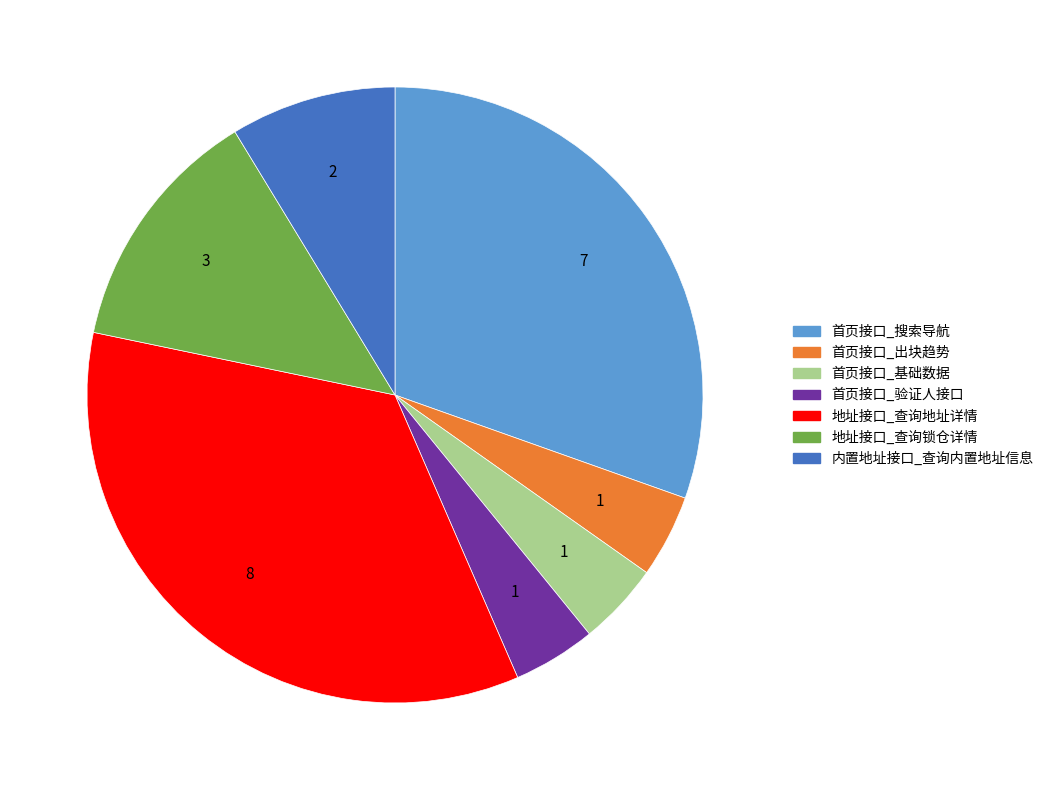

How many segments does this pie chart have?

7